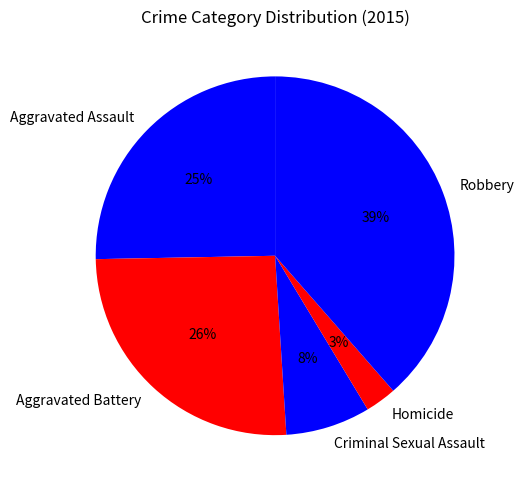

What is the smallest slice in the pie chart?

Homicide